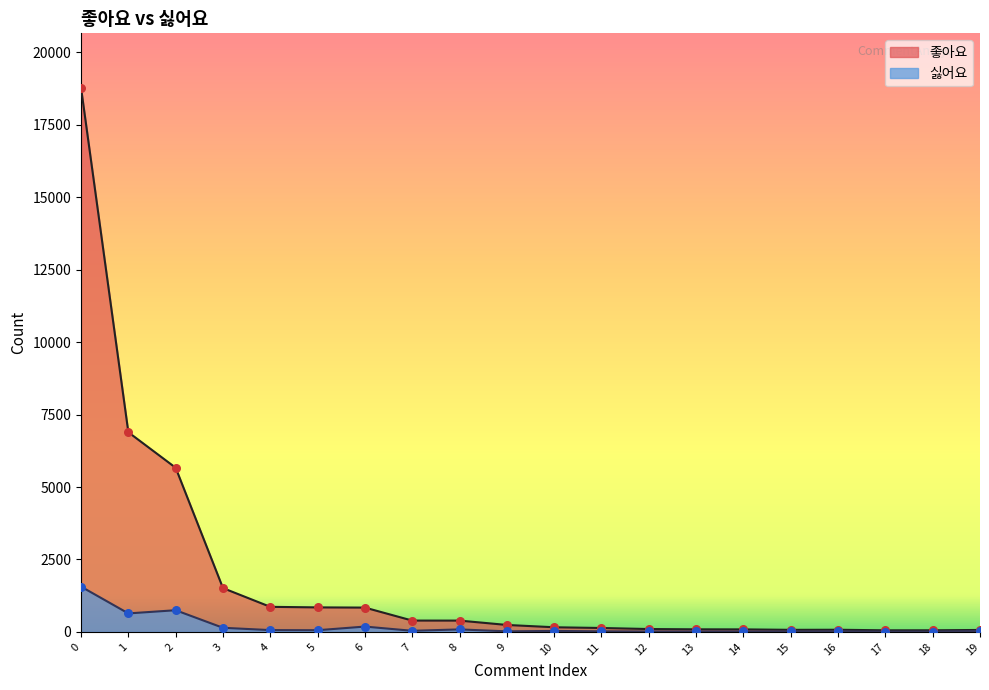

At how many categories does at least one series exceed 3644?

3